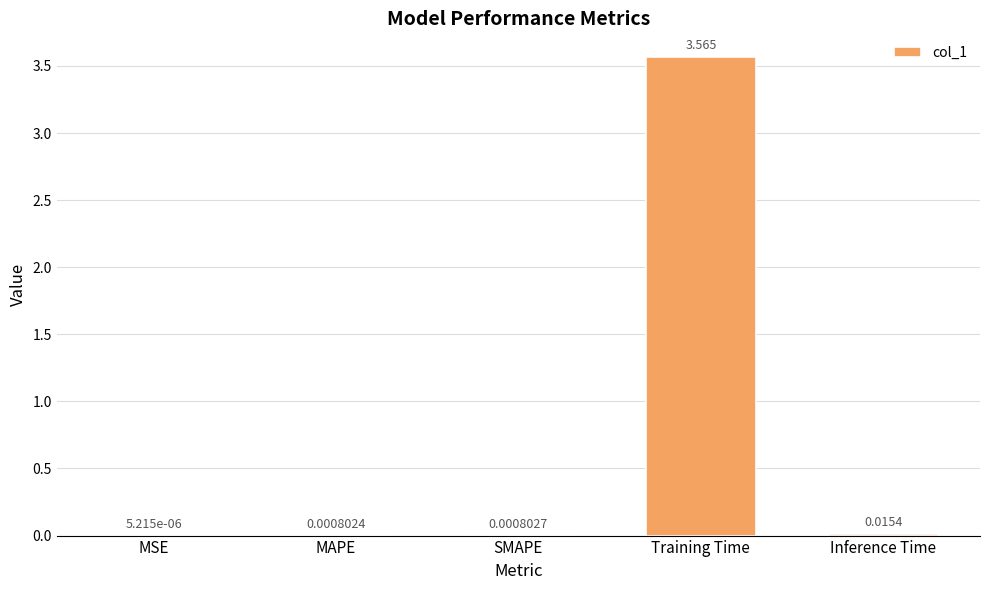

Which has a higher value, Training Time or MSE?

Training Time